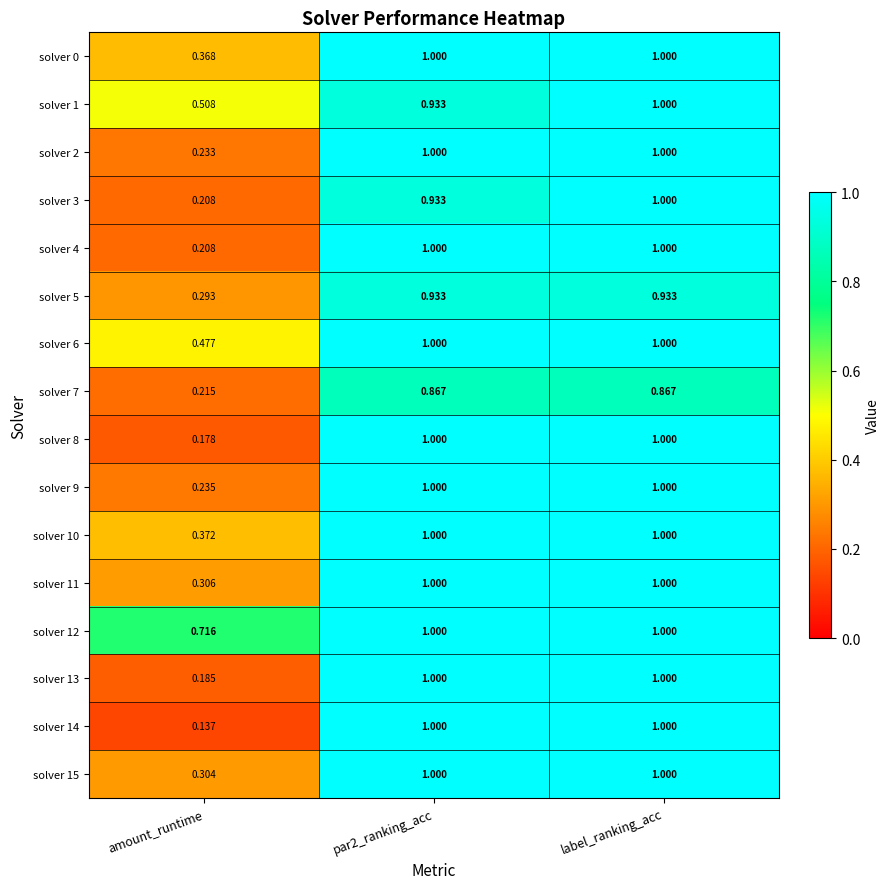

At which category is the sum across all series the highest?

label_ranking_acc